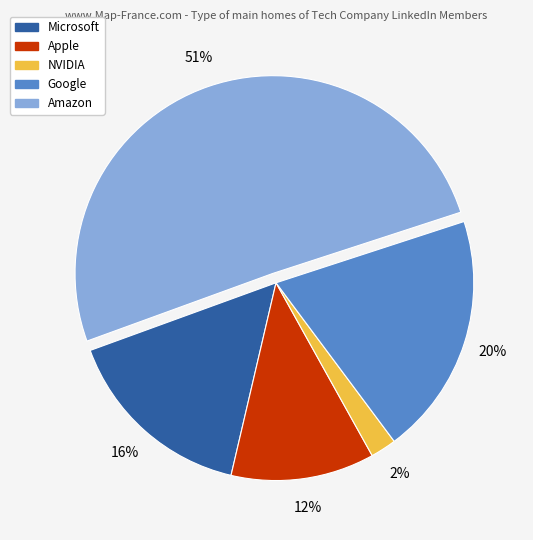

Is the sum of NVIDIA and Google greater than half?

No